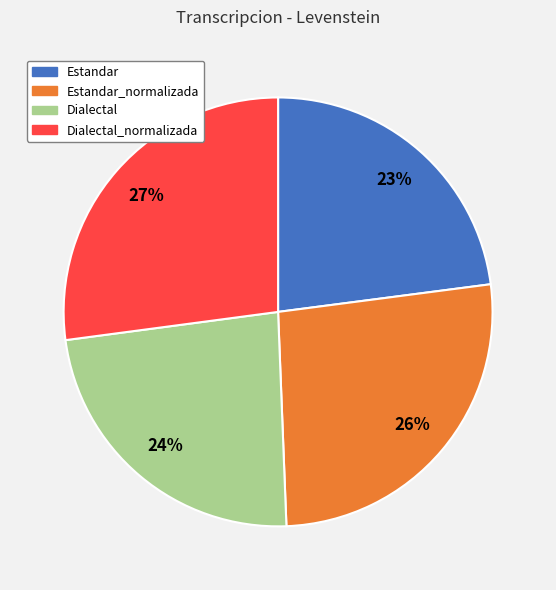

To the nearest percent, what is the difference between the largest and smallest slice percentages?

4%